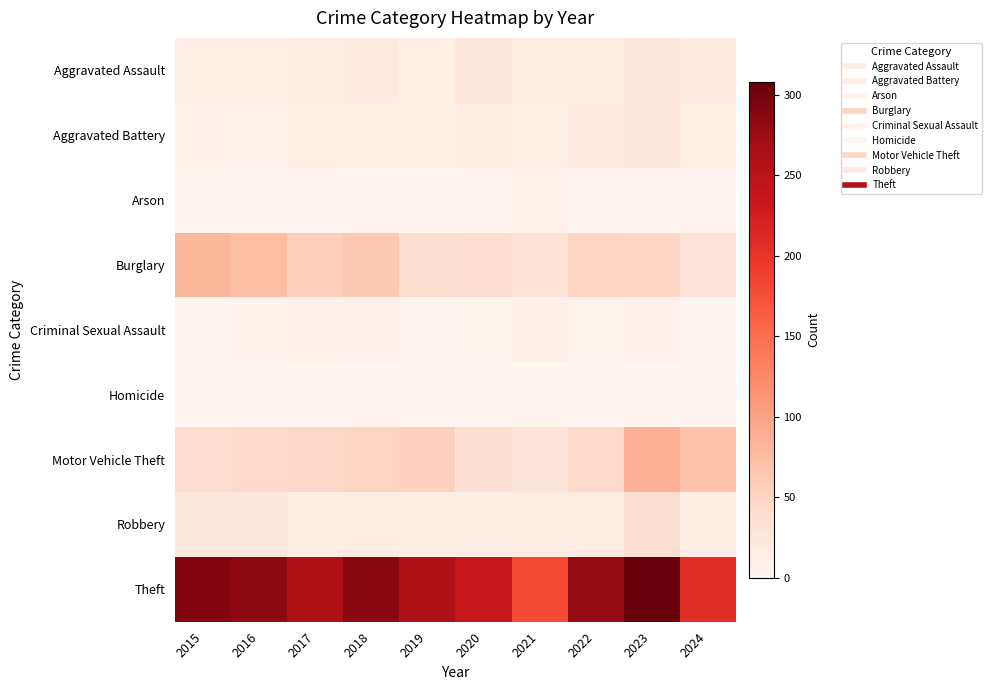

Which has a higher value, 2022 or 2021?

2022